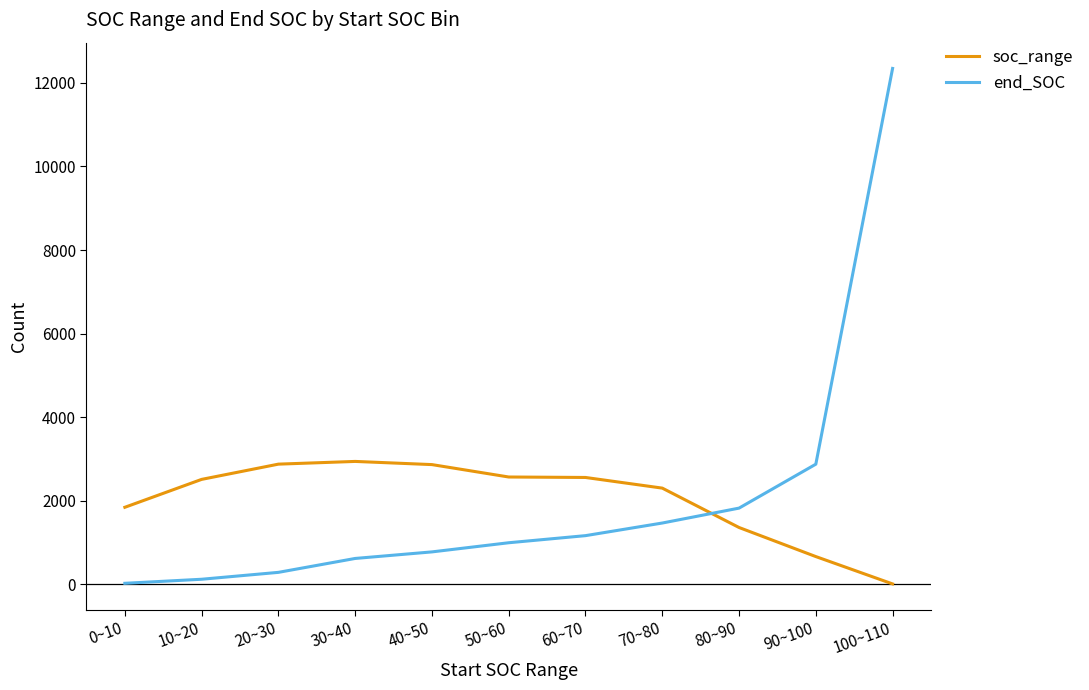

What is the sum of the soc_range values at 10~20 and 0~10?

4348